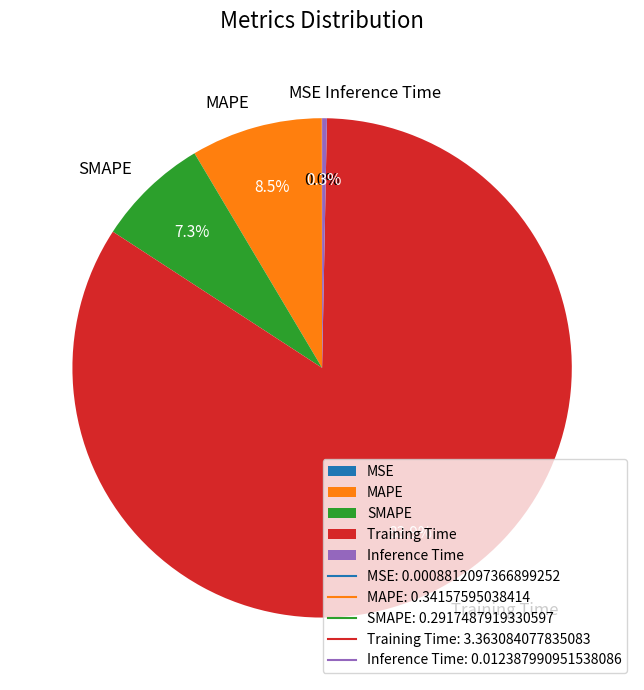

Which category has the biggest portion of the pie?

Training Time